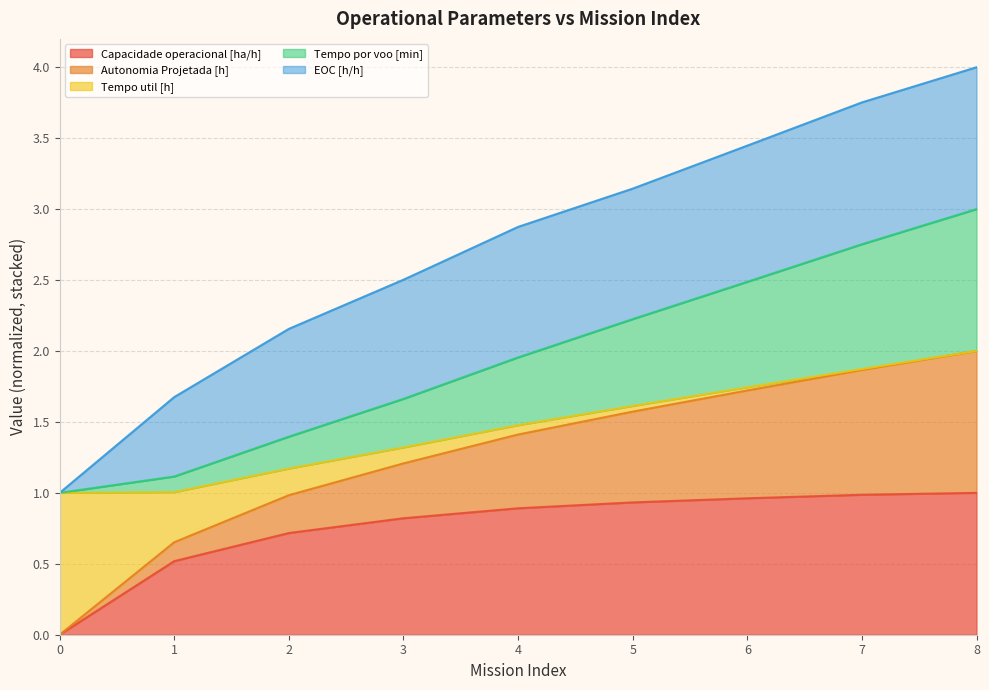

What value does the Capacidade operacional [ha/h] series have at 2?

0.7